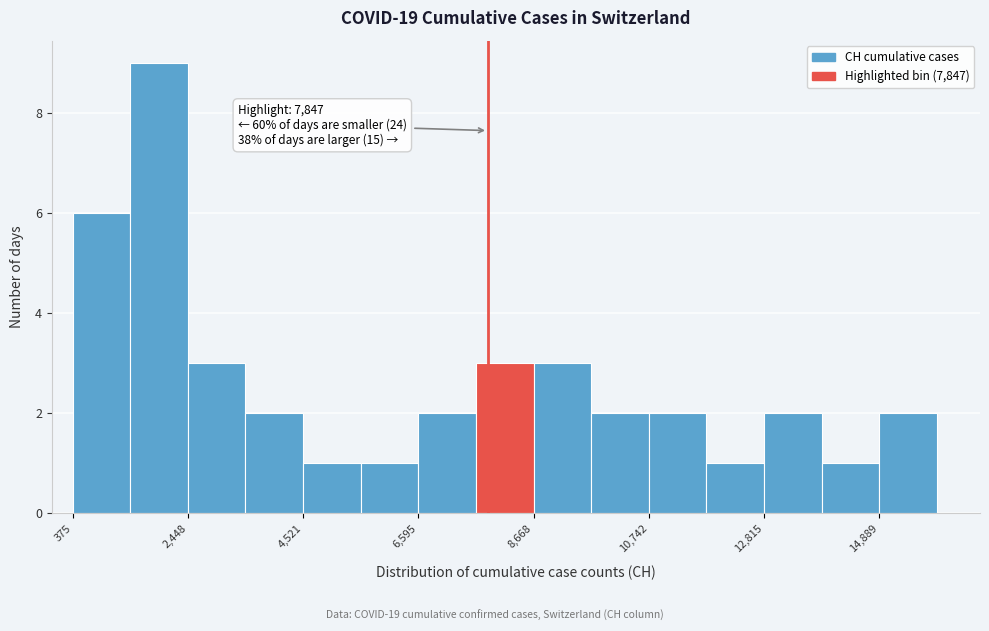

Read against the x-axis, roughly where is the centre of the tallest bar?

2000